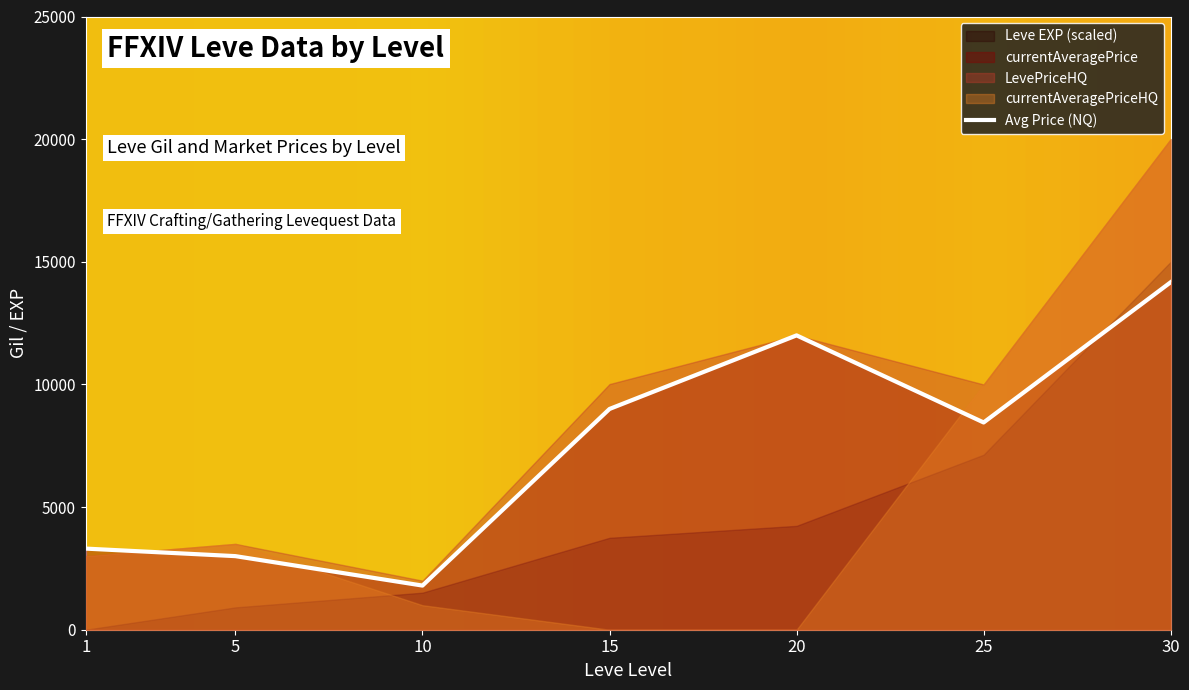

Reading left to right, list all the values displayed in this chart.

3307.0	3000.0	1799.8	9000.0	12000.0	8449.0	14166.7